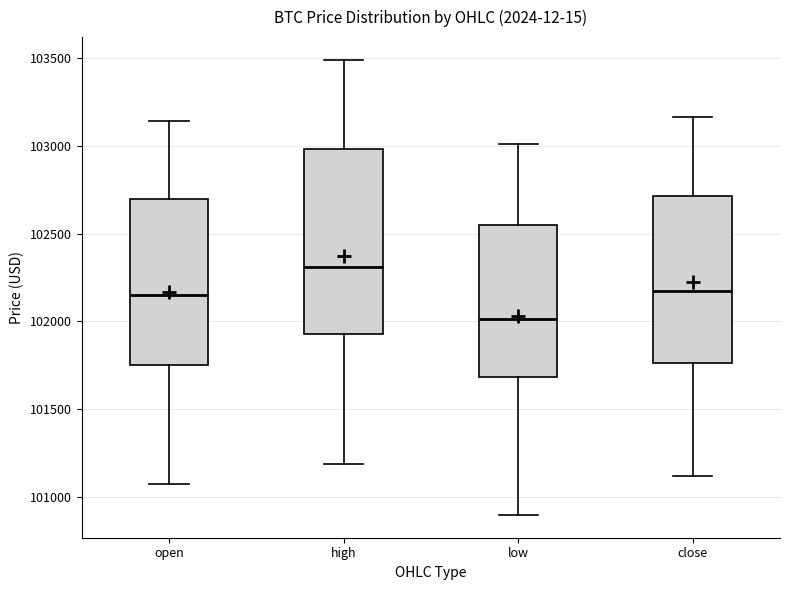

Reading left to right, transcribe this box plot: for each box, give where its median line is, the range the box spans, and where its two whiskers end, as read against the y-axis. The values are not printed on the chart, so give them approximately, as read against the axis.

open: median 102150, box 101750 to 102700, whiskers 101050 to 103150
high: median 102300, box 101950 to 103000, whiskers 101200 to 103500
low: median 102000, box 101700 to 102550, whiskers 100900 to 103000
close: median 102150, box 101750 to 102700, whiskers 101100 to 103150